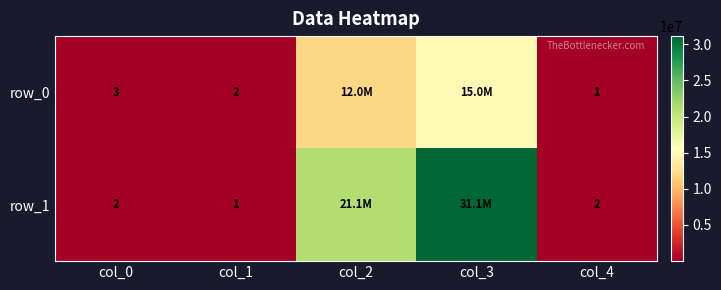

Is the value of row_1 at col_2 greater than the value of row_0 at col_4?

Yes